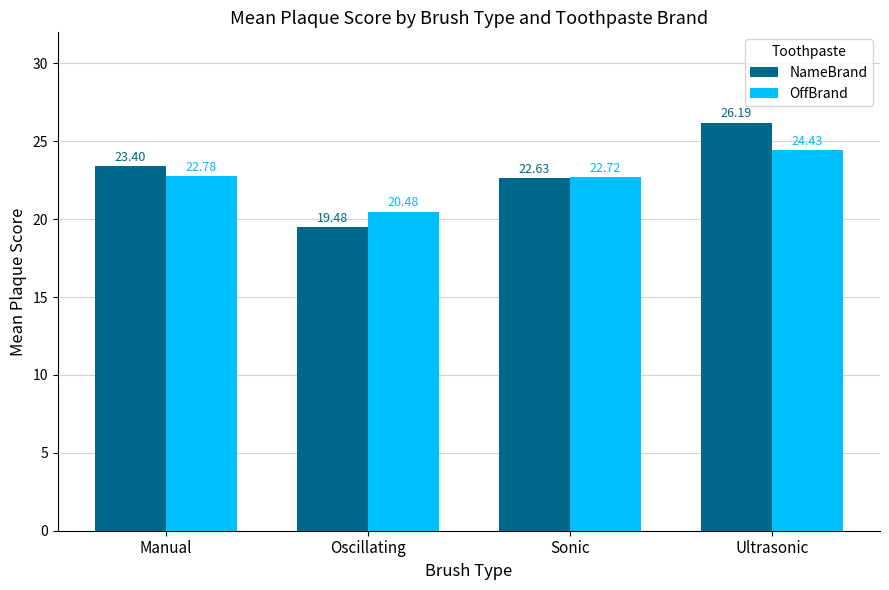

What is the value of the OffBrand bar at the 3rd from the left?

22.7